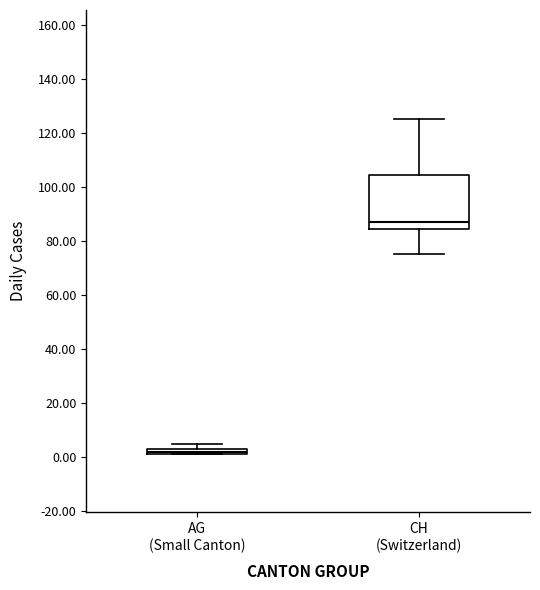

Which box's median line is the lowest?

AG (Small Canton)